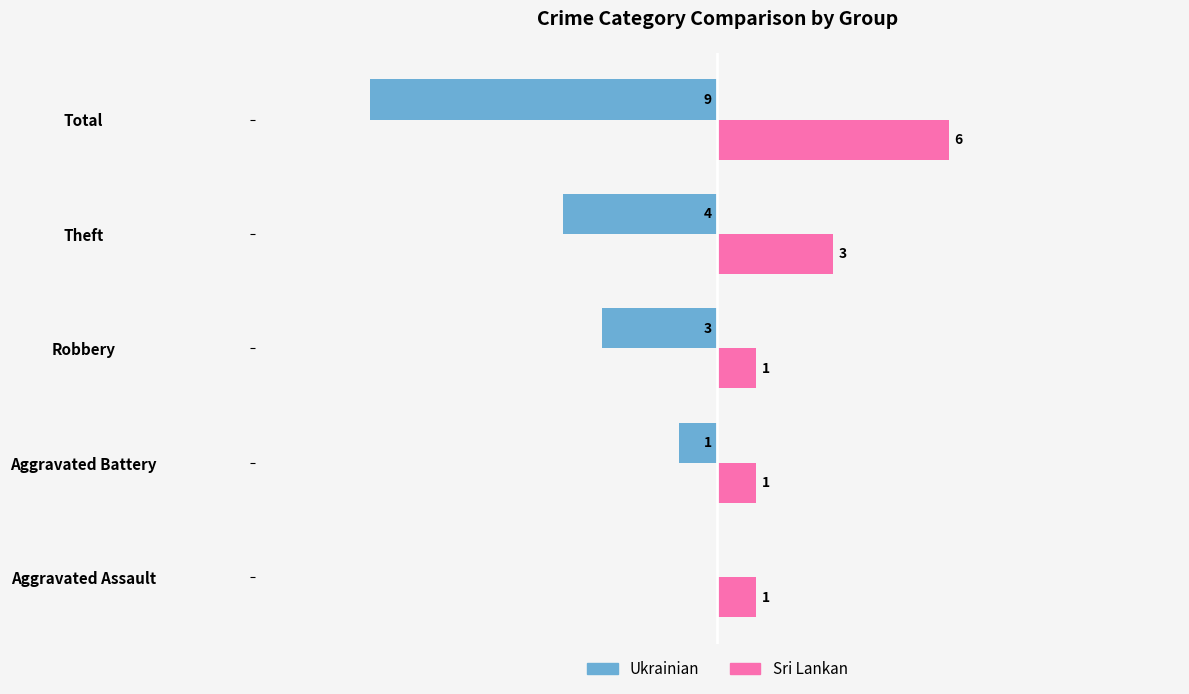

Which series has the largest total across all categories?

Sri Lankan